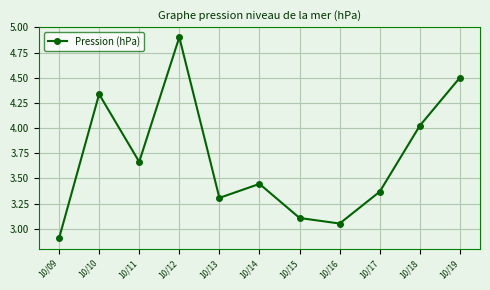

The chart shows a value of 2.3 at 10/18. True or false?

False